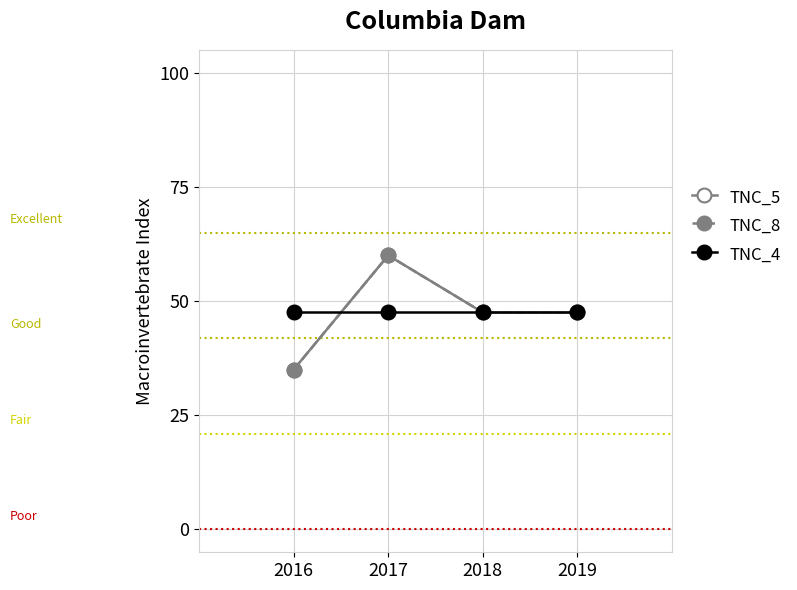

What is the spread (max minus min) of values at 2017?

12.5